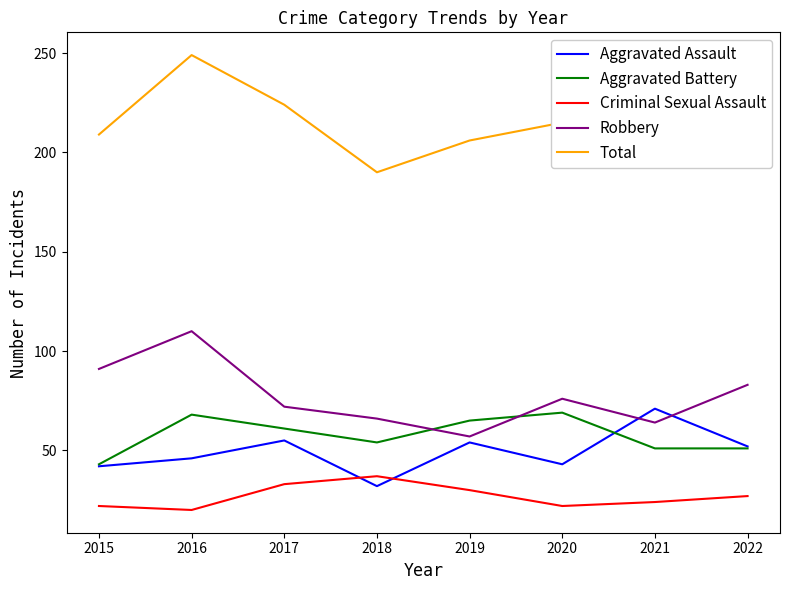

What is the maximum value shown in the chart?

249